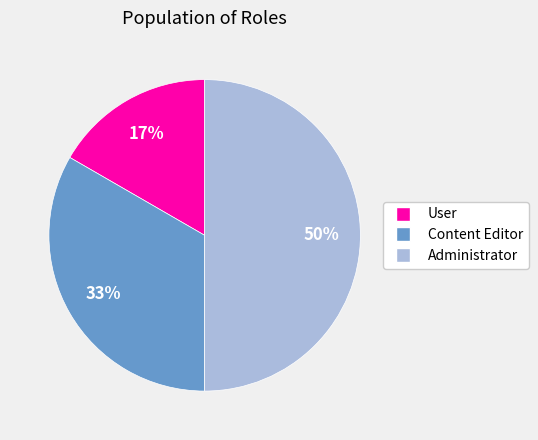

To the nearest percent, what is the difference between the largest and smallest slice percentages?

33%